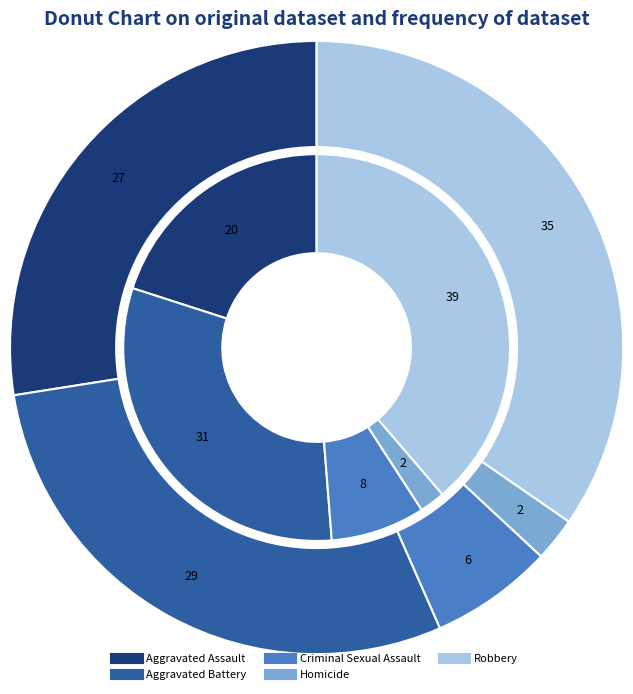

To the nearest percent, what is the average slice percentage?

20%